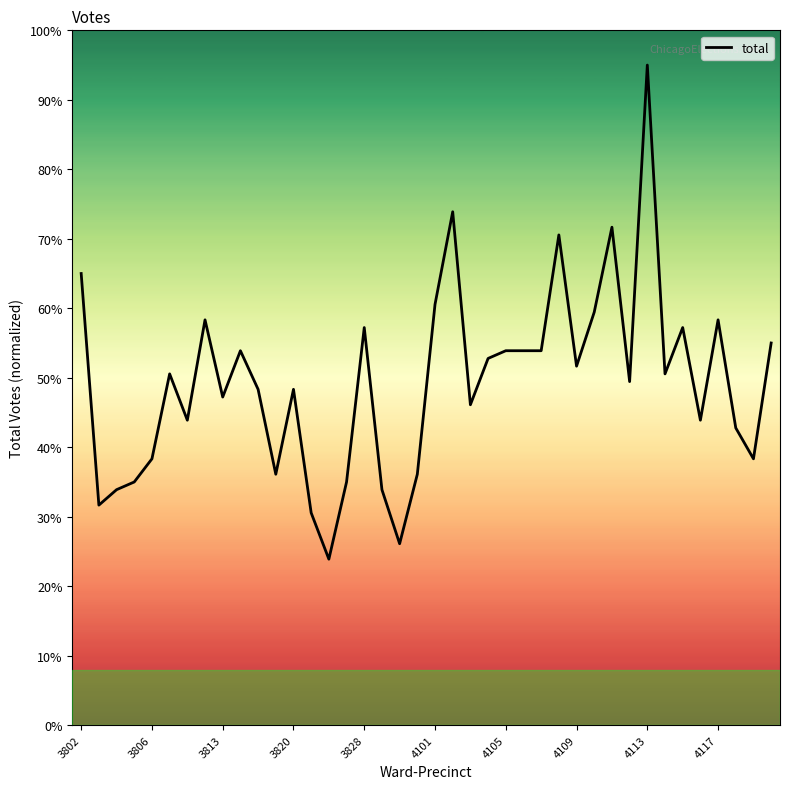

What is the minimum value shown in the chart?

23.9